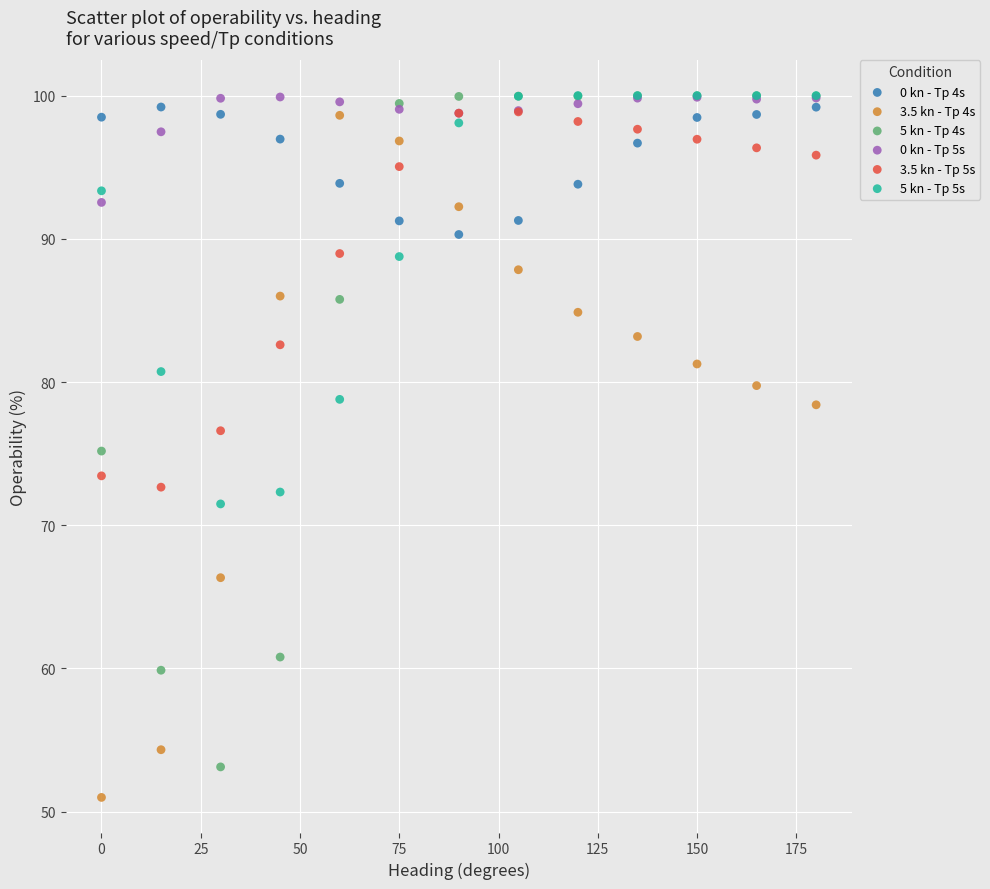

In the 3.5 kn - Tp 4s series, what Y value is closest to 74?

78.4